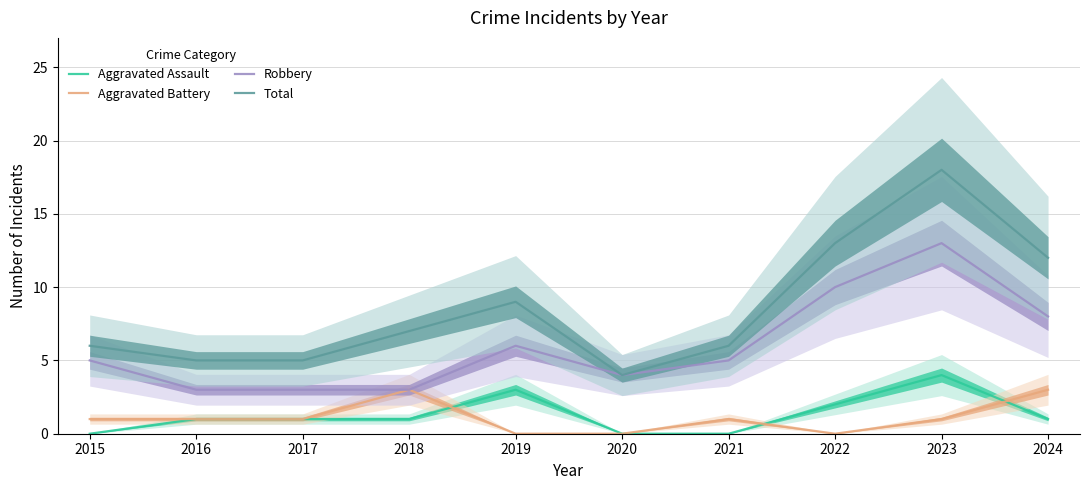

What is the average value of the Total series?

8